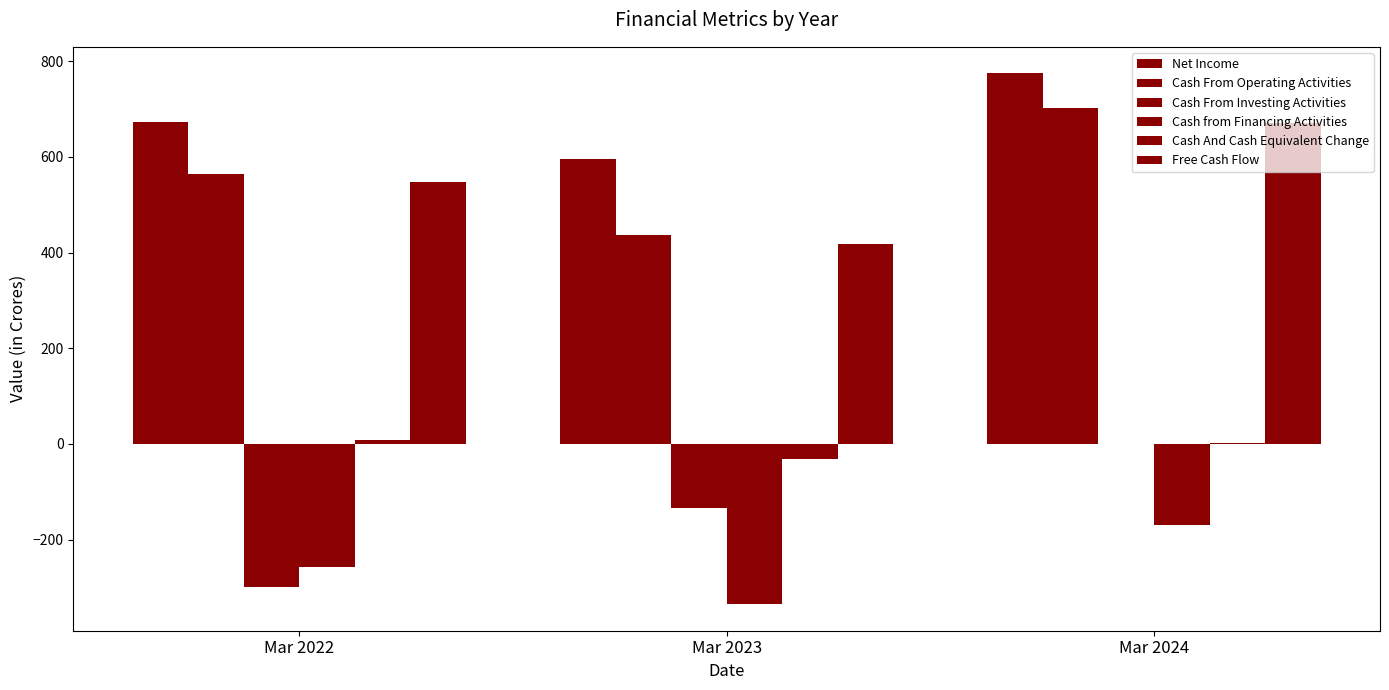

How many groups of bars are there?

3